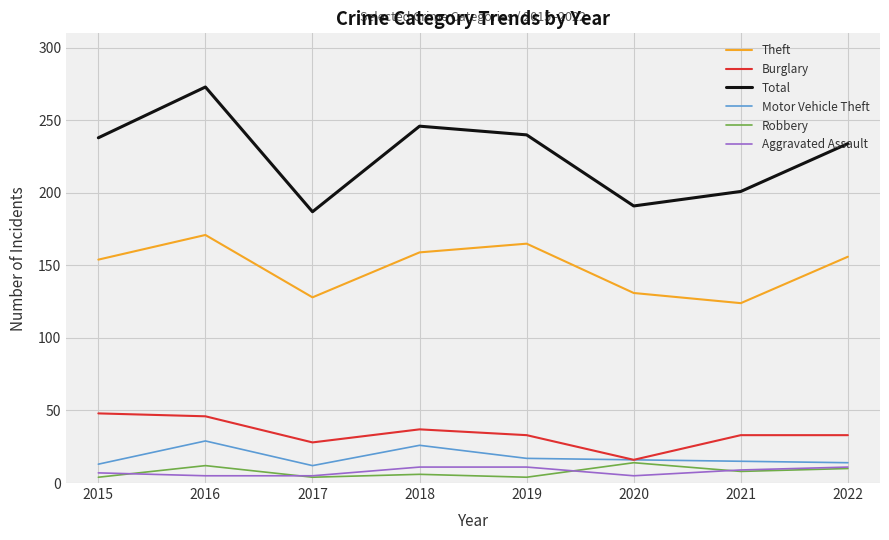

Which series has the widest spread of values?

Total